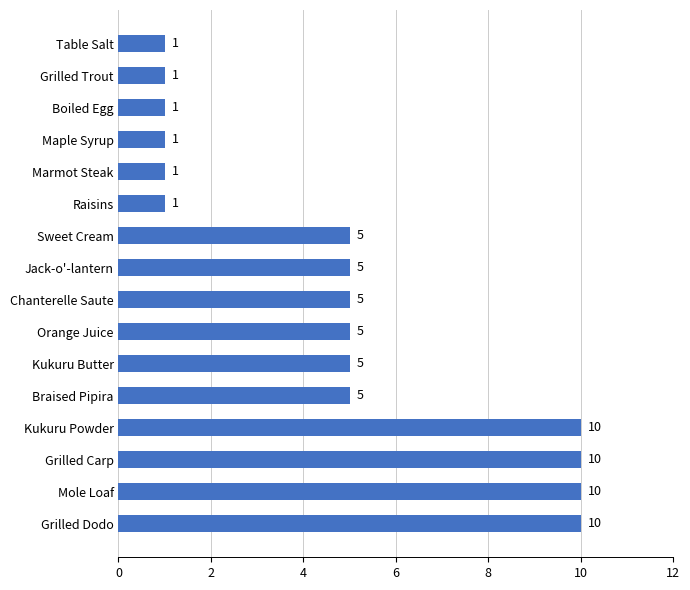

The value at Grilled Dodo is 10. True or false?

True